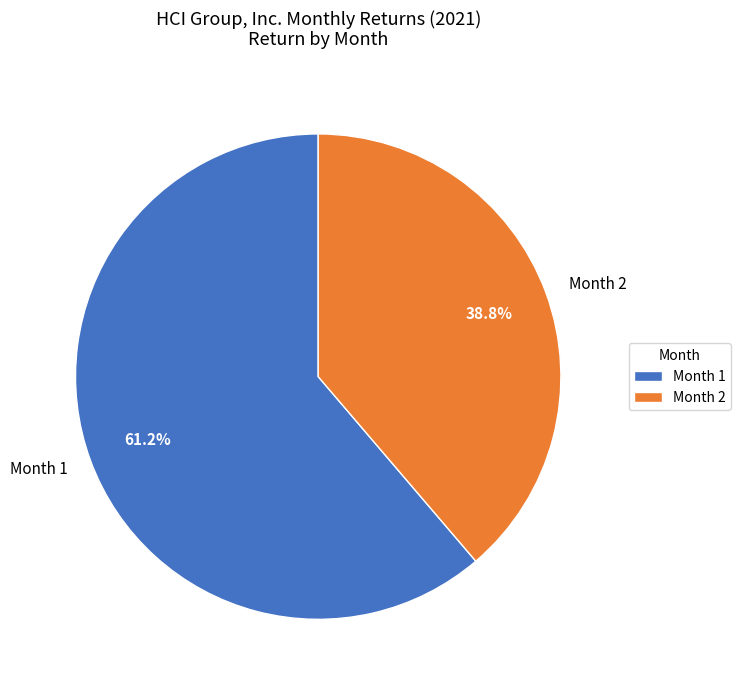

How many segments does this pie chart have?

2